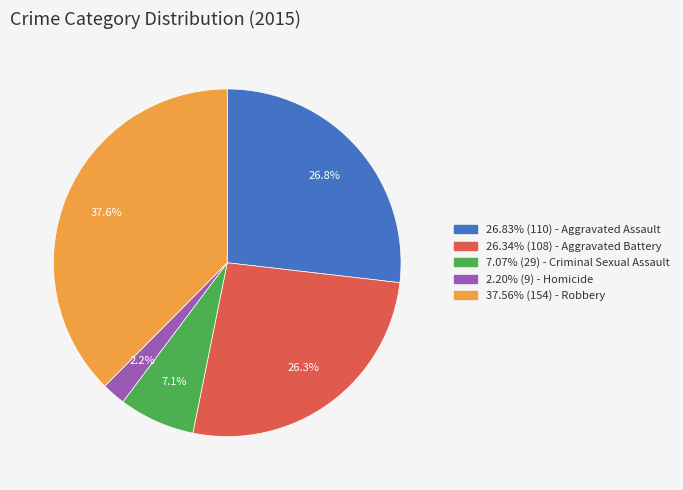

Is there a majority slice in this chart?

No